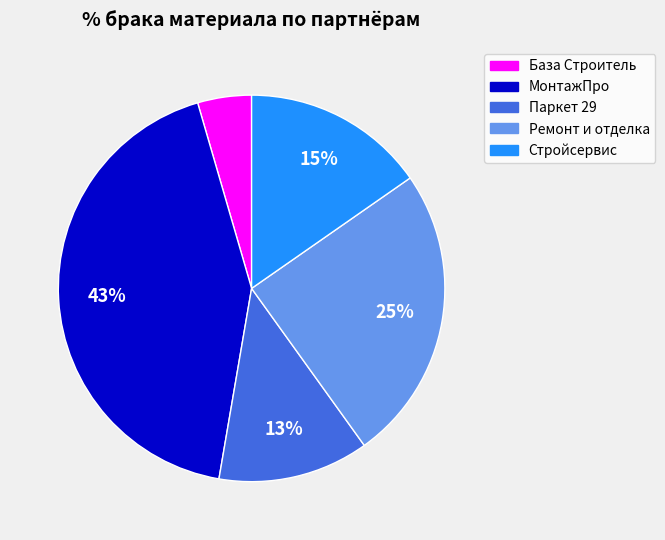

How many slices are in this pie chart?

5